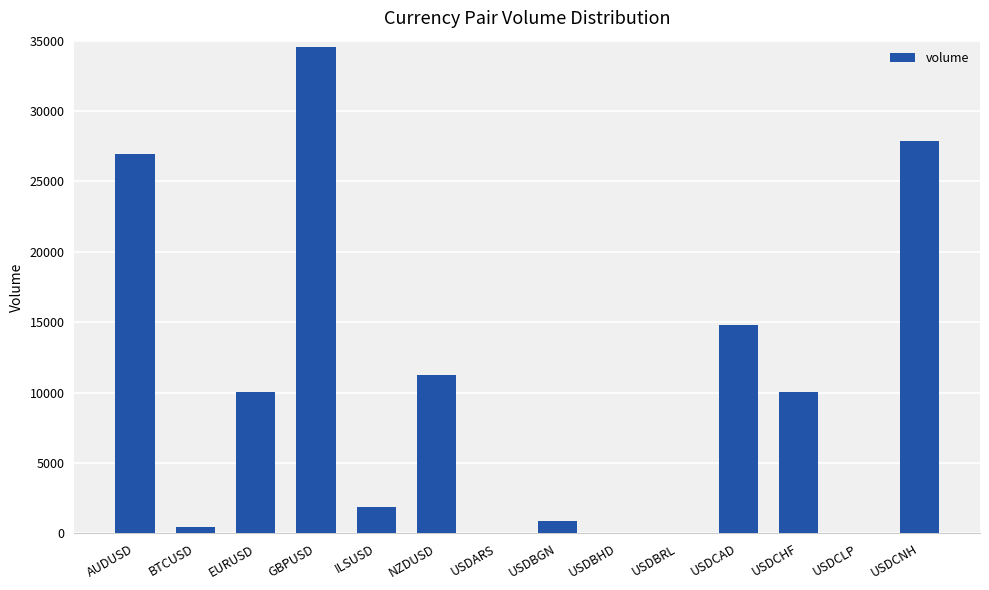

What is the change in value from USDCHF to USDCLP?

-10021